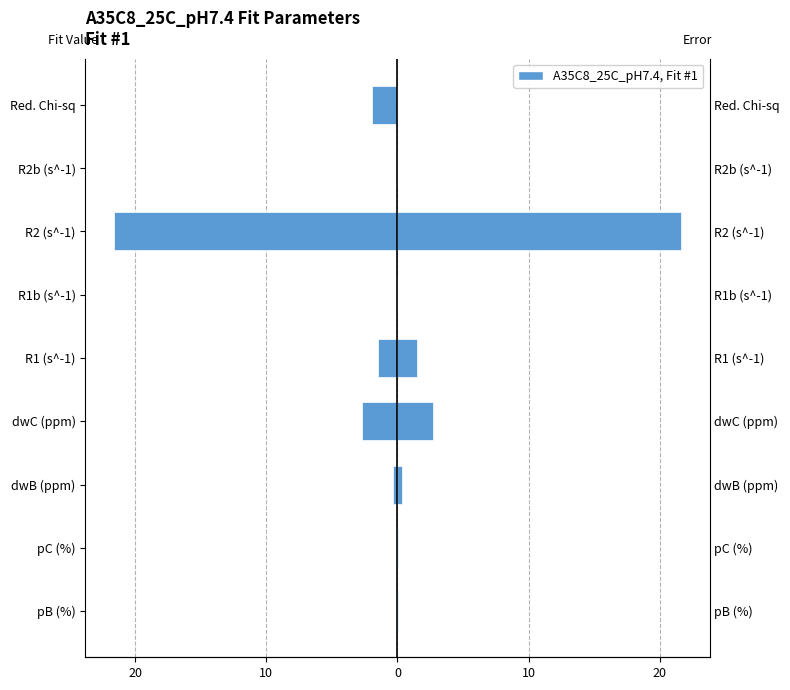

The value of Fit Value at pB (%) is -0.1. True or false?

False